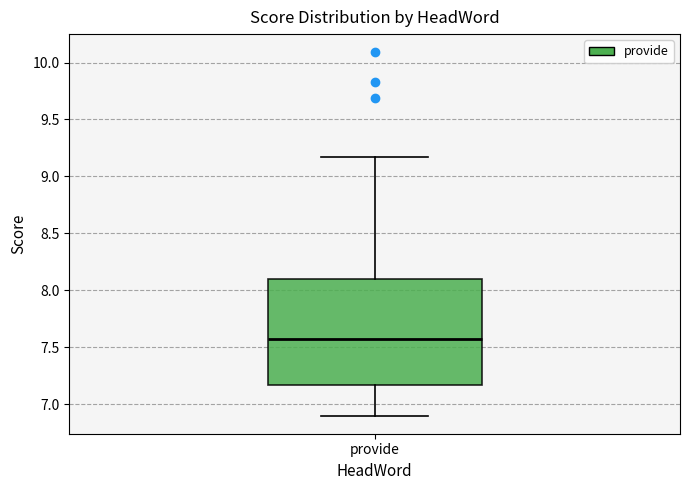

Transcribe this box plot: give where the median line is, the range the box spans, and where the two whiskers end, as read against the y-axis. The values are not printed on the chart, so give them approximately, as read against the axis.

median 7.55, box 7.15 to 8.10, whiskers 6.90 to 9.15